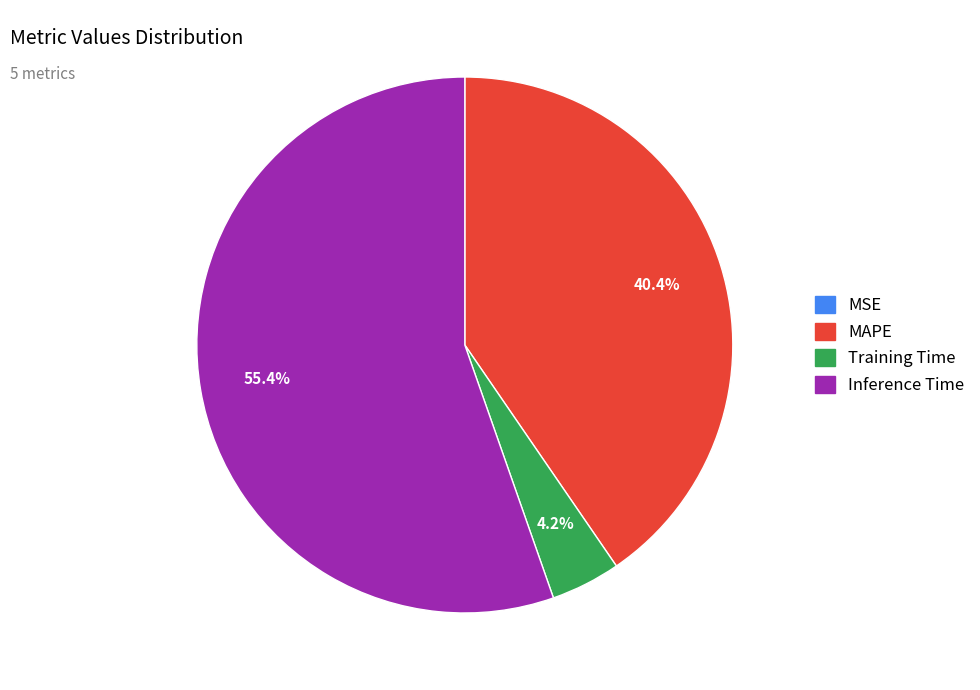

Does Inference Time account for over 50% of the chart?

Yes